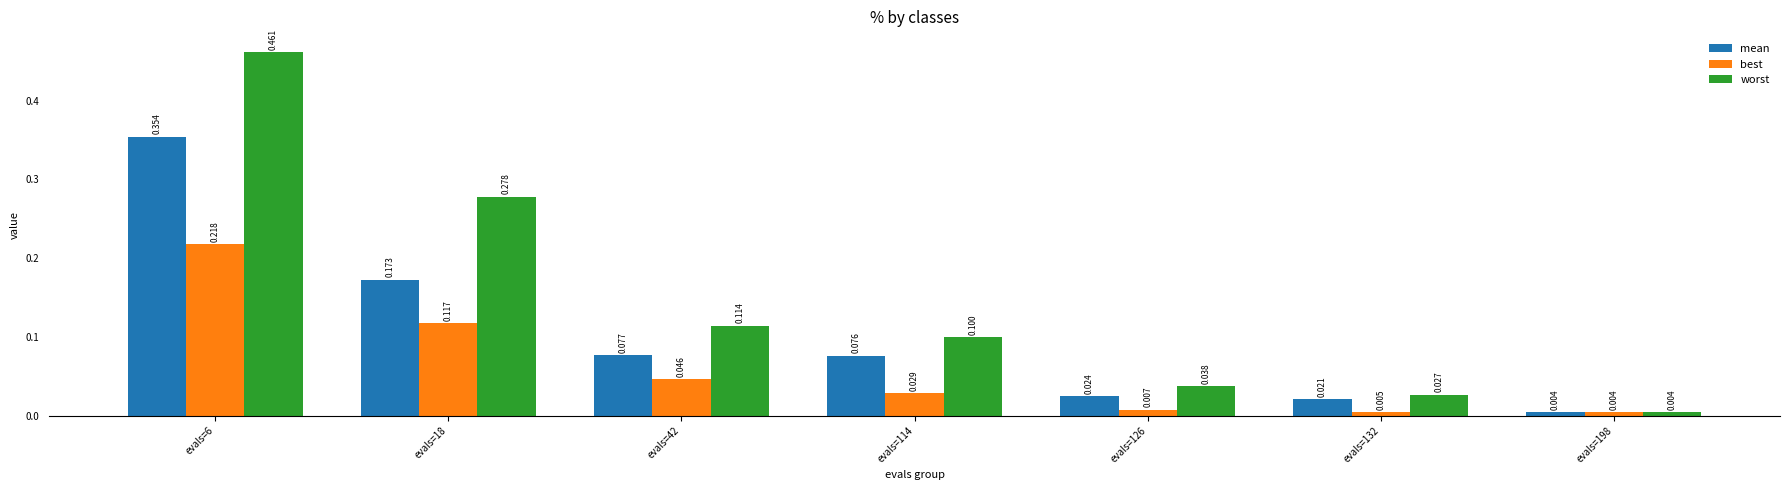

Which series has the widest spread of values?

worst